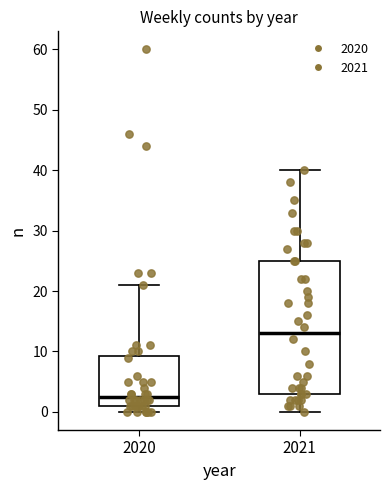

Which box's median line is the lowest?

2020